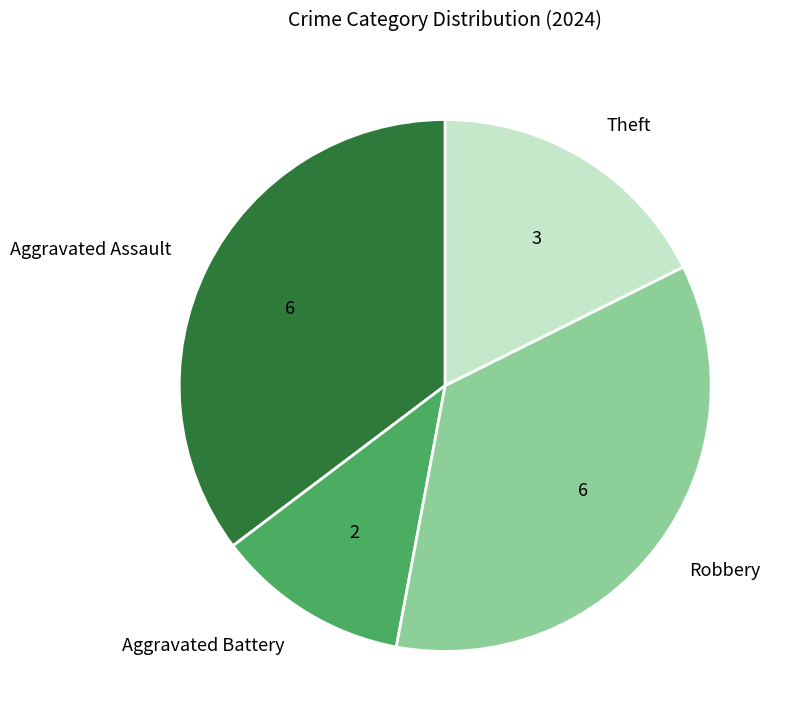

What is the ratio of the value at Aggravated Assault to the value at Robbery?

1.0